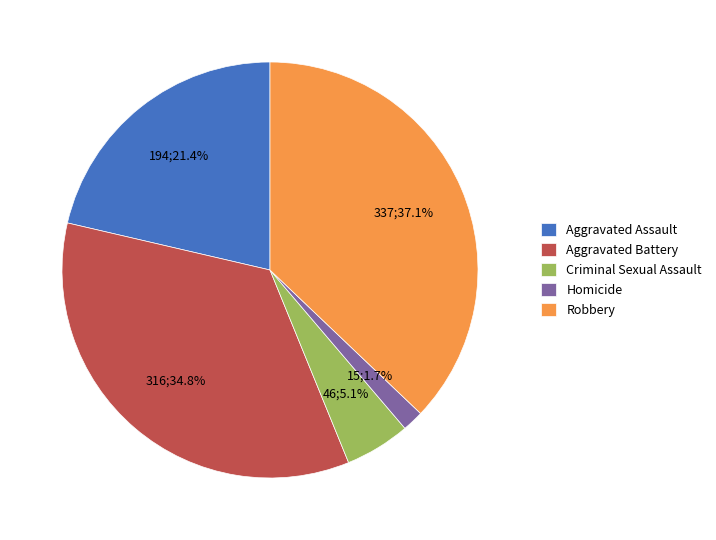

To the nearest percent, what percentage of the pie is Criminal Sexual Assault?

5%